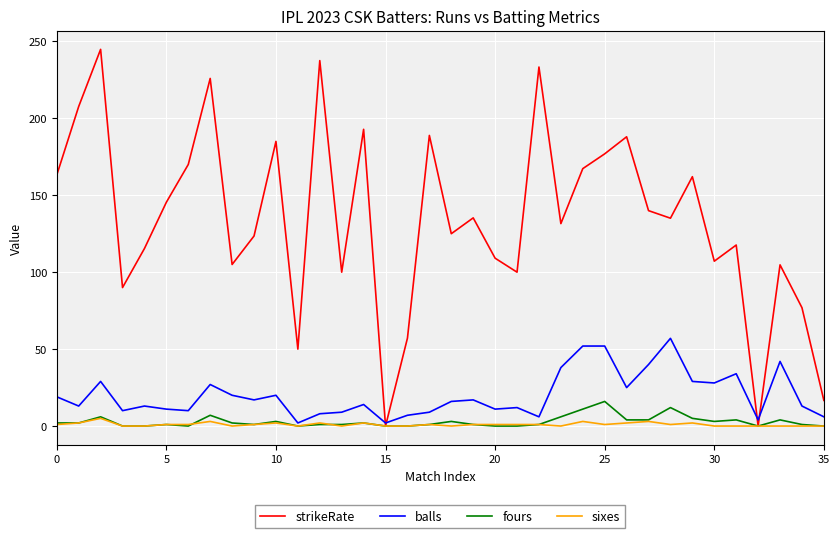

Does the chart have visible grid lines?

Yes